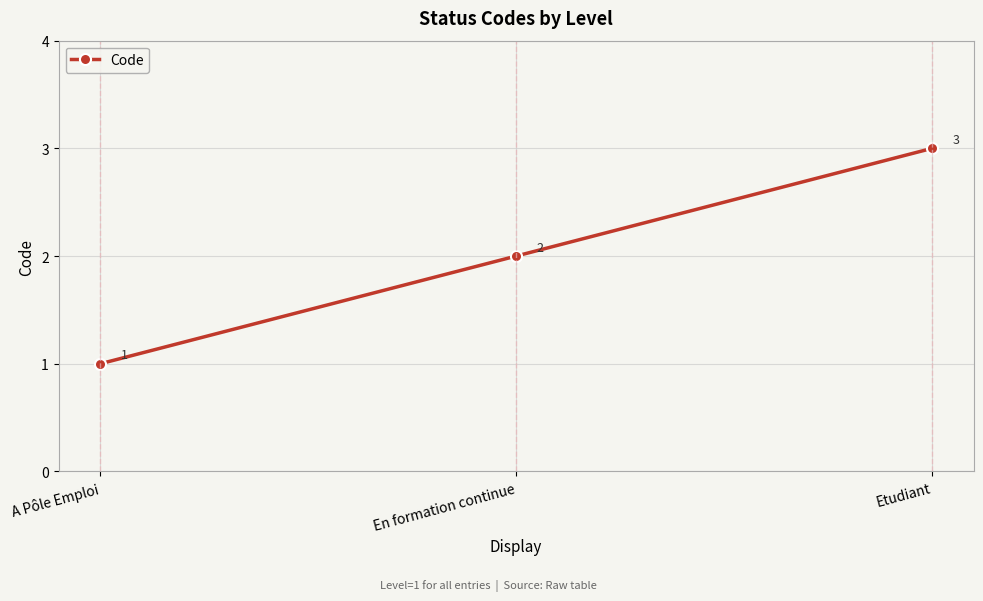

The value at Etudiant is 4. True or false?

False